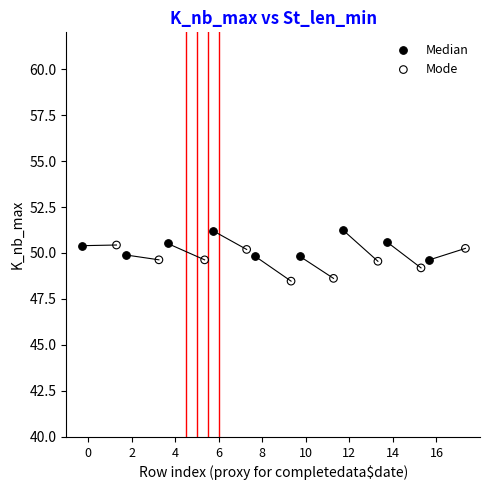

Which series reaches the minimum Y coordinate?

Mode